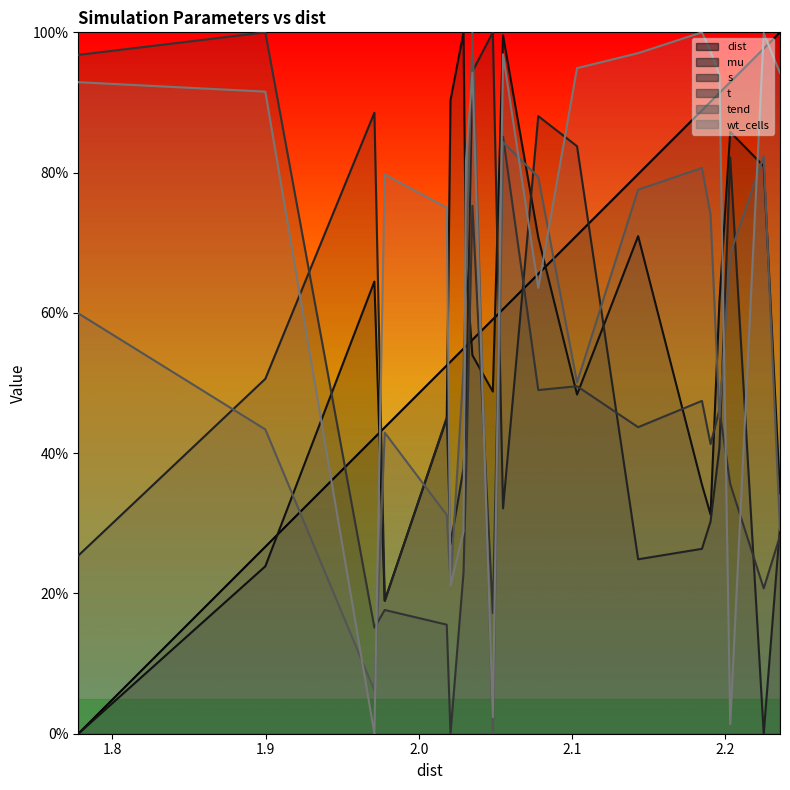

How many lines are shown in the chart?

6